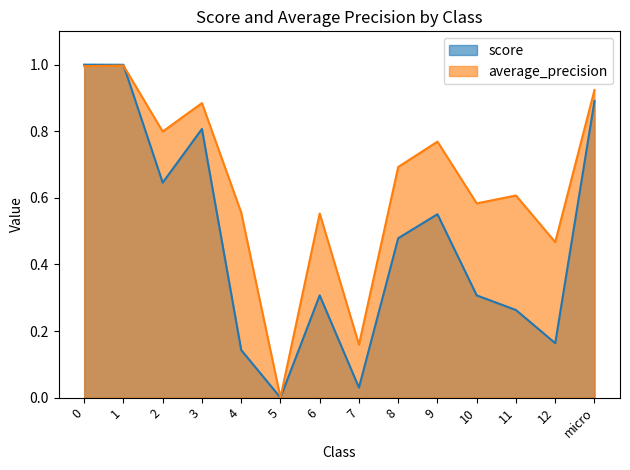

What is the approximate value of average_precision at 3?

0.9